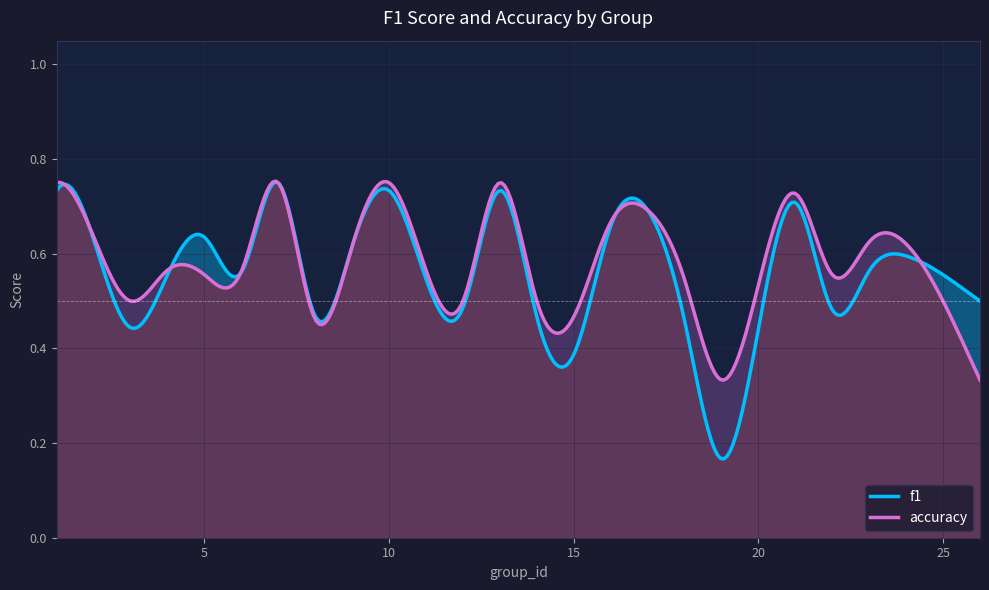

Count the number of data series in this chart.

2